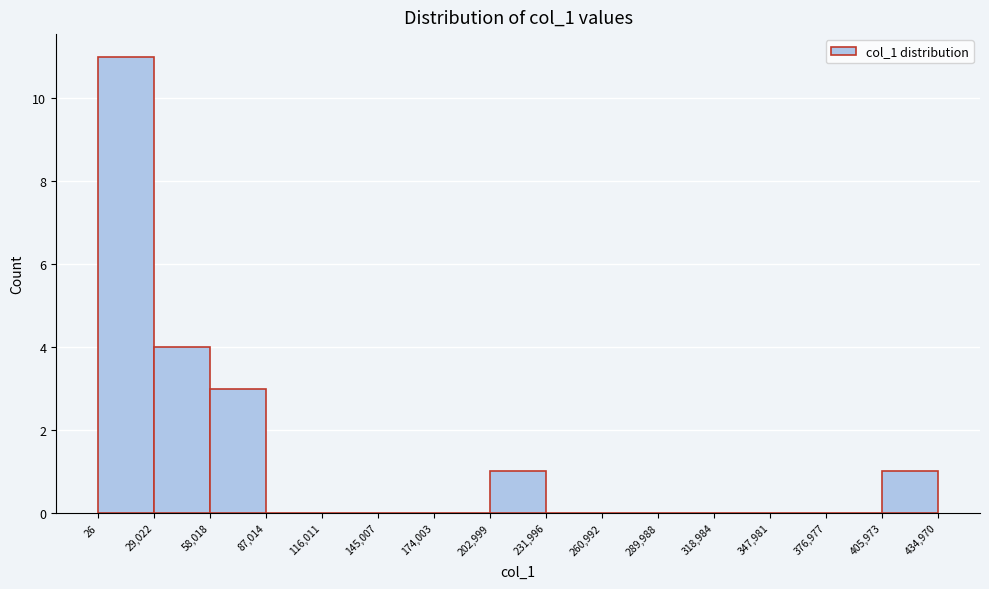

Over which range of the x-axis is the bar tallest?

26 to 29,022